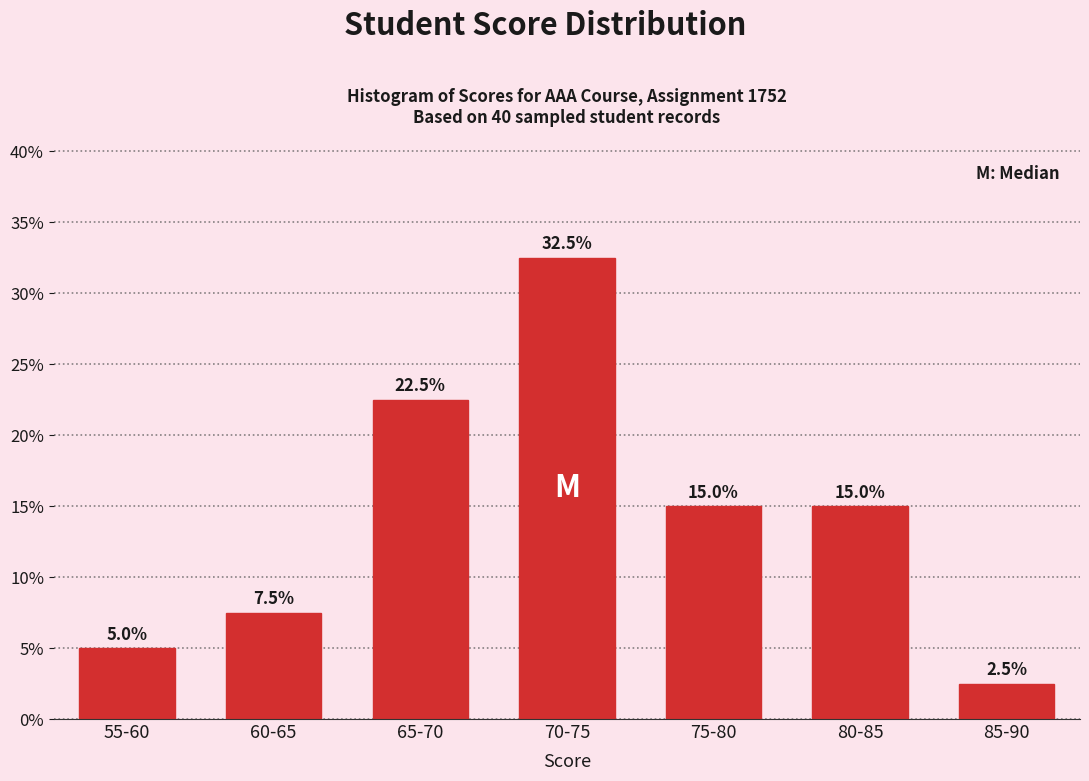

Reading left to right, transcribe all the data shown in this chart.

5.0	7.5	22.5	32.5	15.0	15.0	2.5